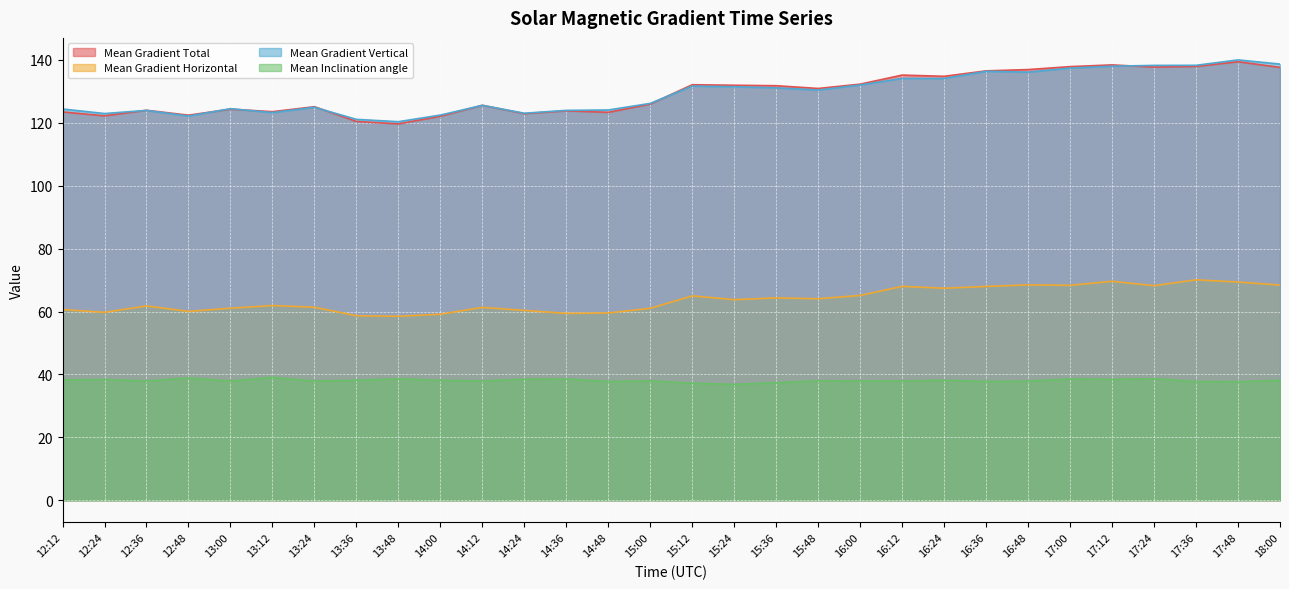

What is the label of the 20th point from the right?

14:12